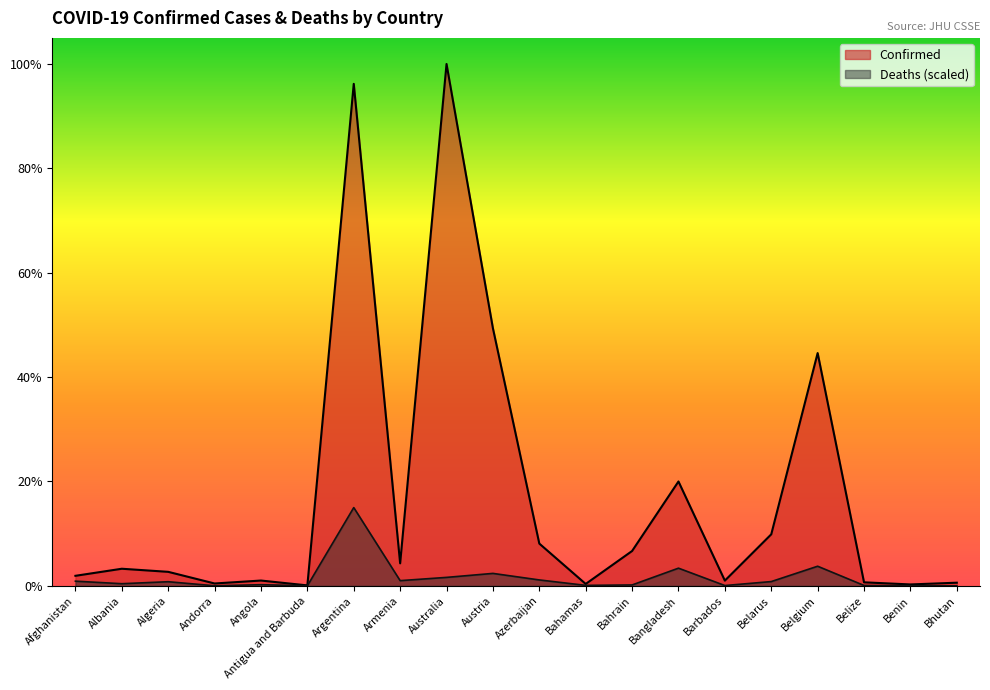

At how many categories does at least one series exceed 2557641?

4